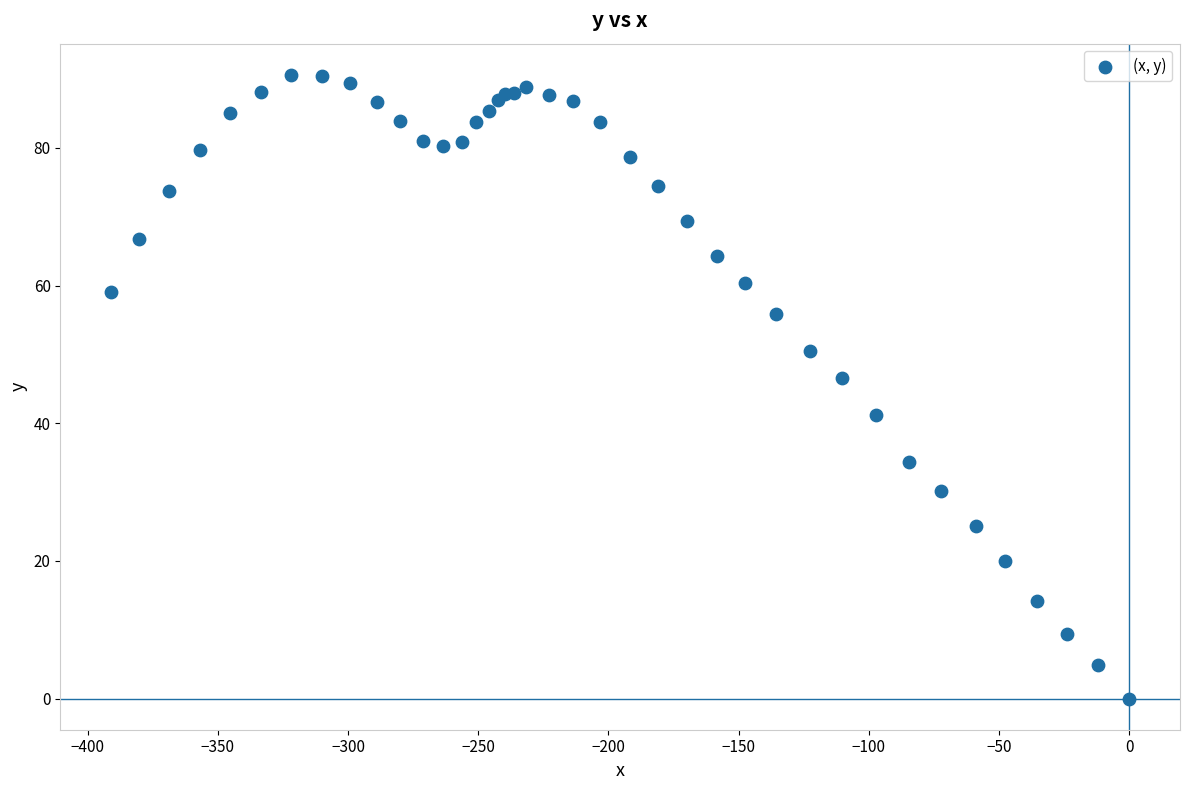

What Y value in the scatter plot is closest to 45?

46.5